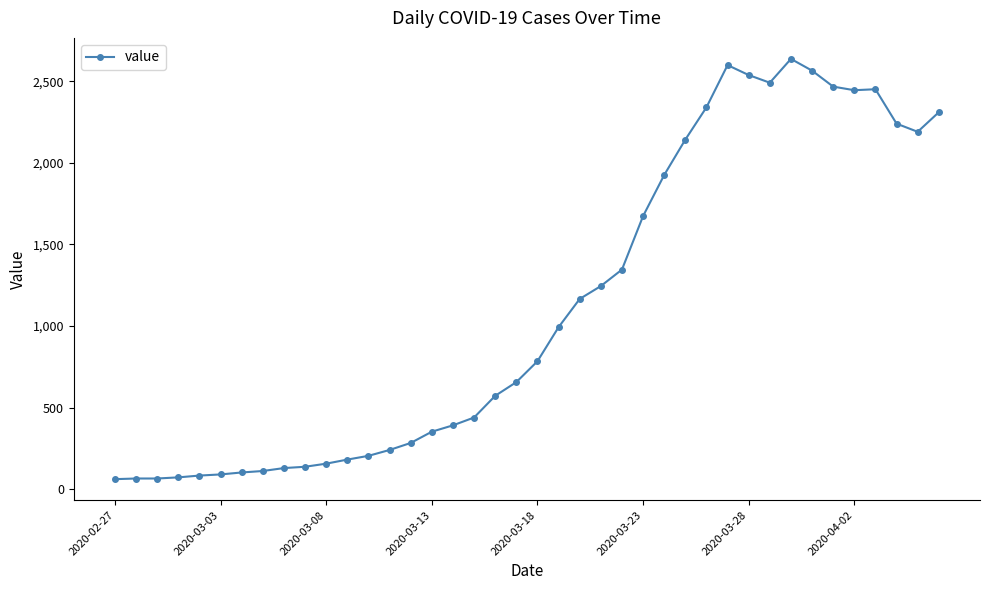

True or false: the data has more than 0 interior local peaks.

True